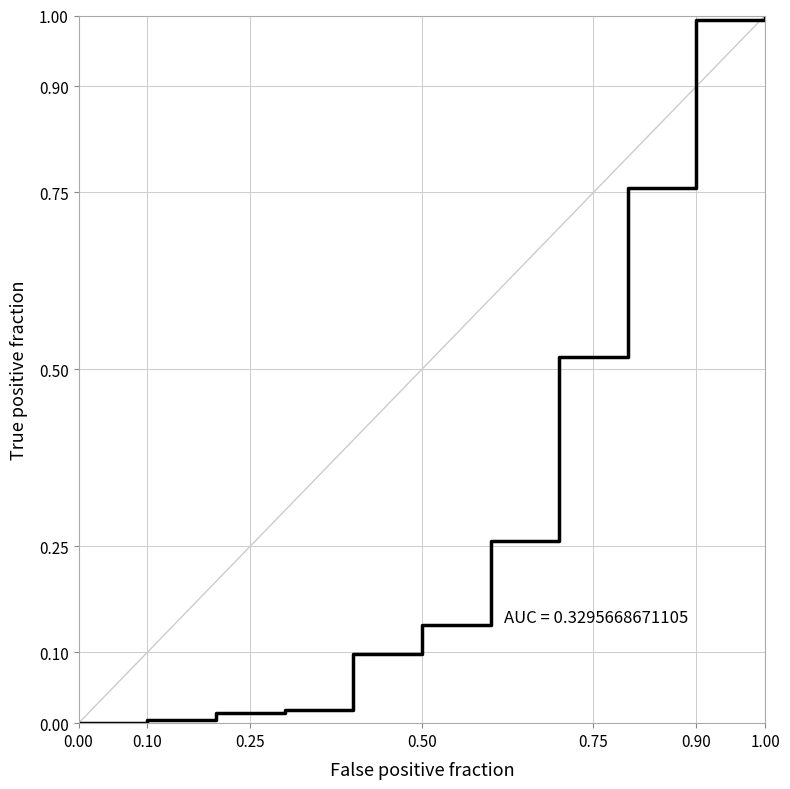

Is this an area chart (filled region under the line)?

No